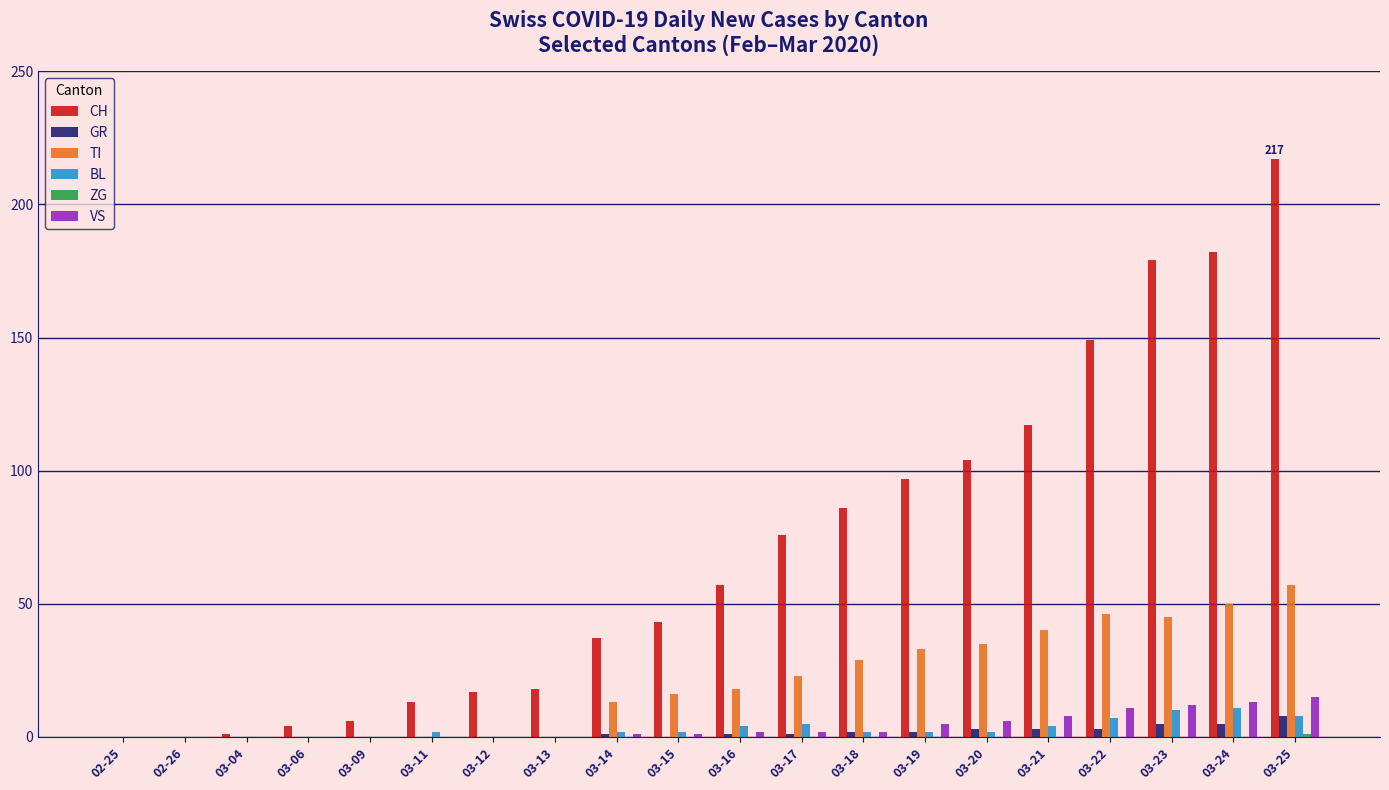

The VS series shows 2 at 03-16. True or false?

True